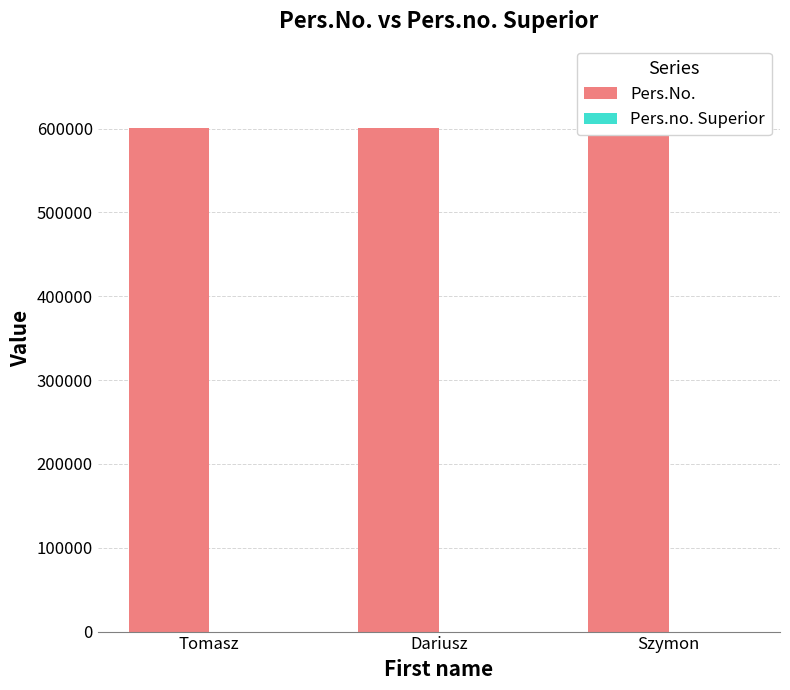

Are the bars horizontal?

No